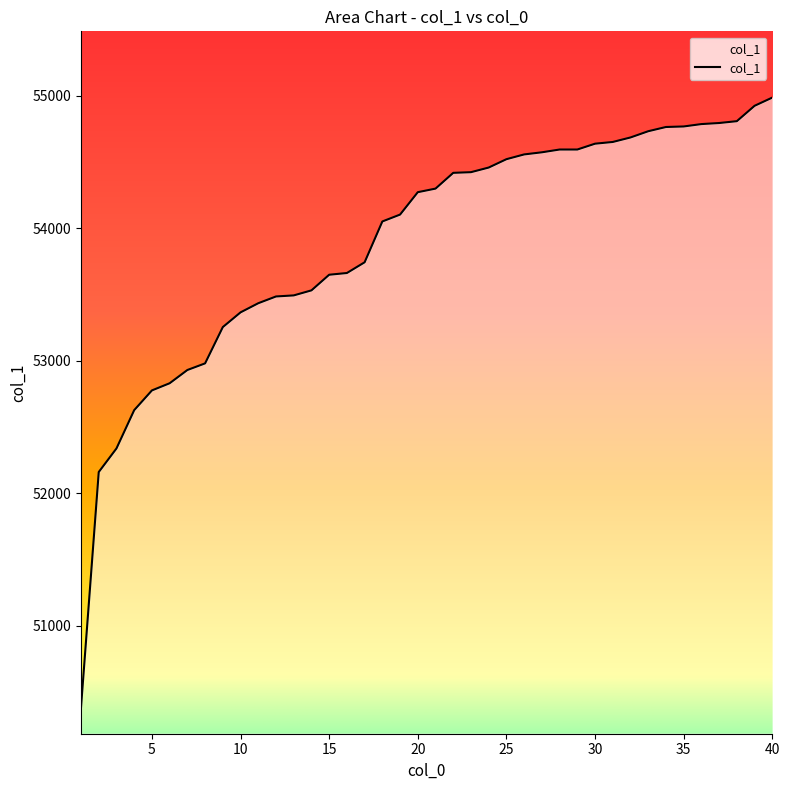

What is the maximum value shown in the chart?

54986